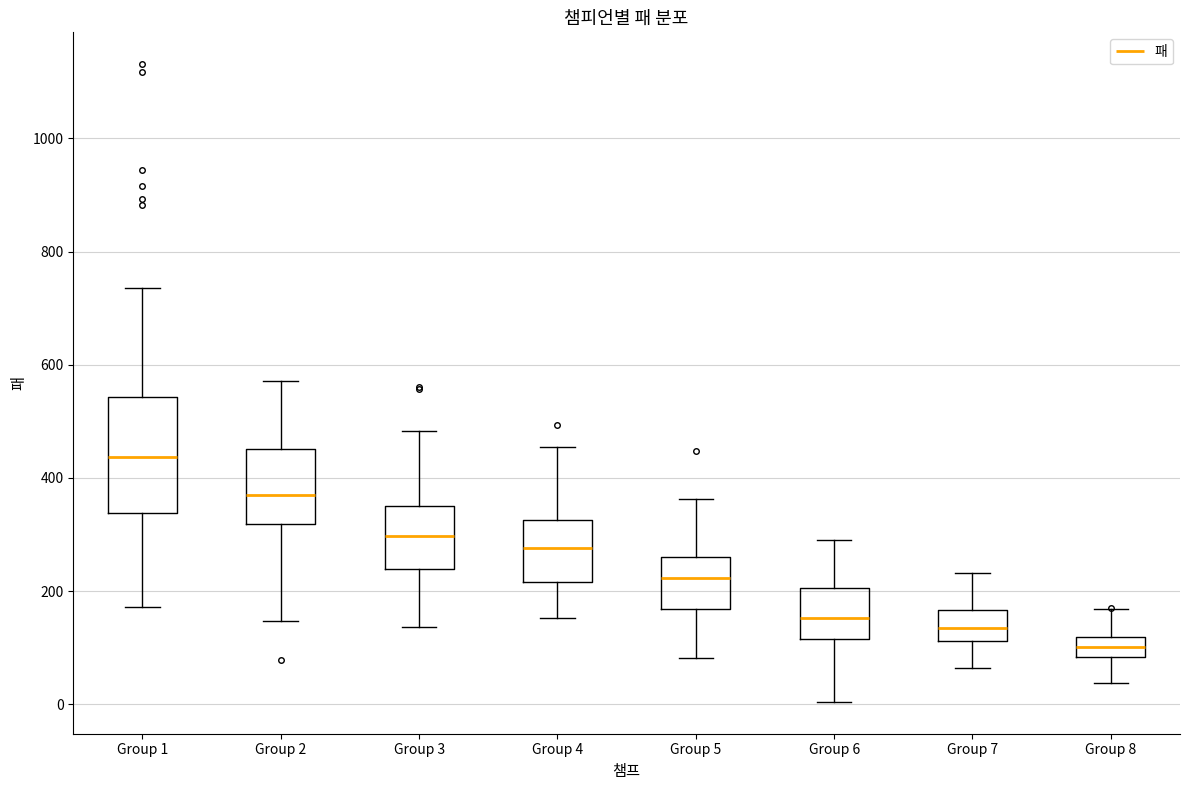

Which box's median line is the highest?

Group 1